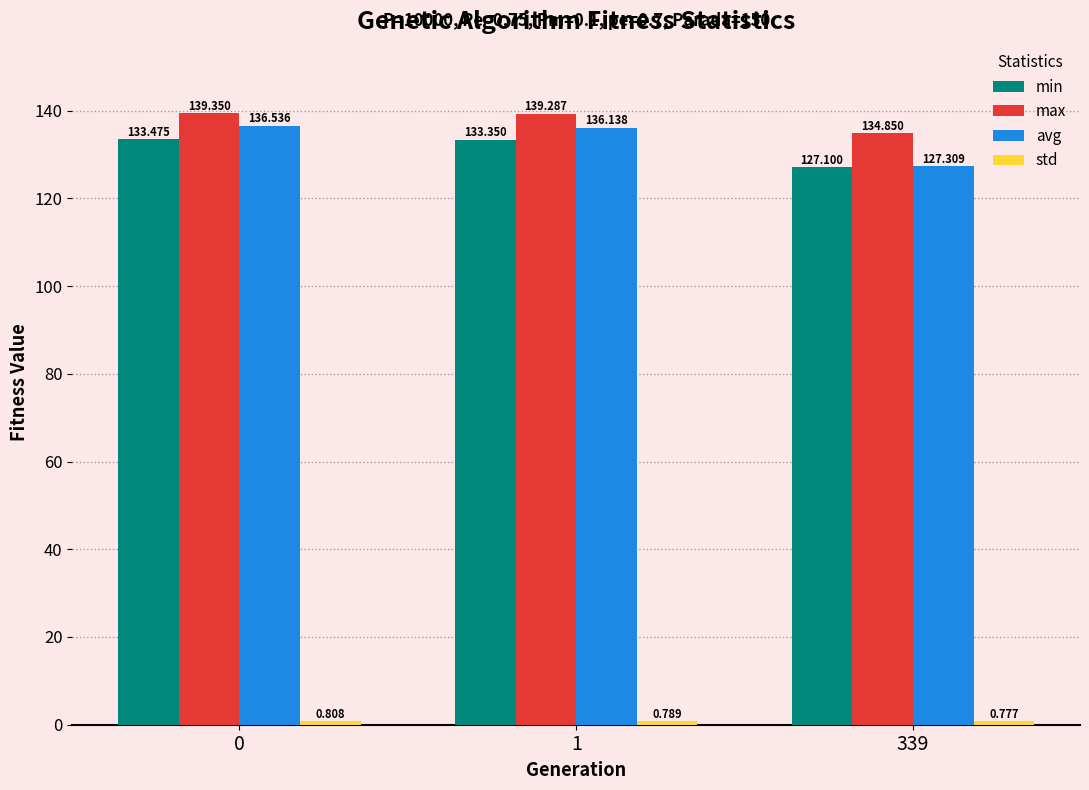

Which series has the largest total across all categories?

max